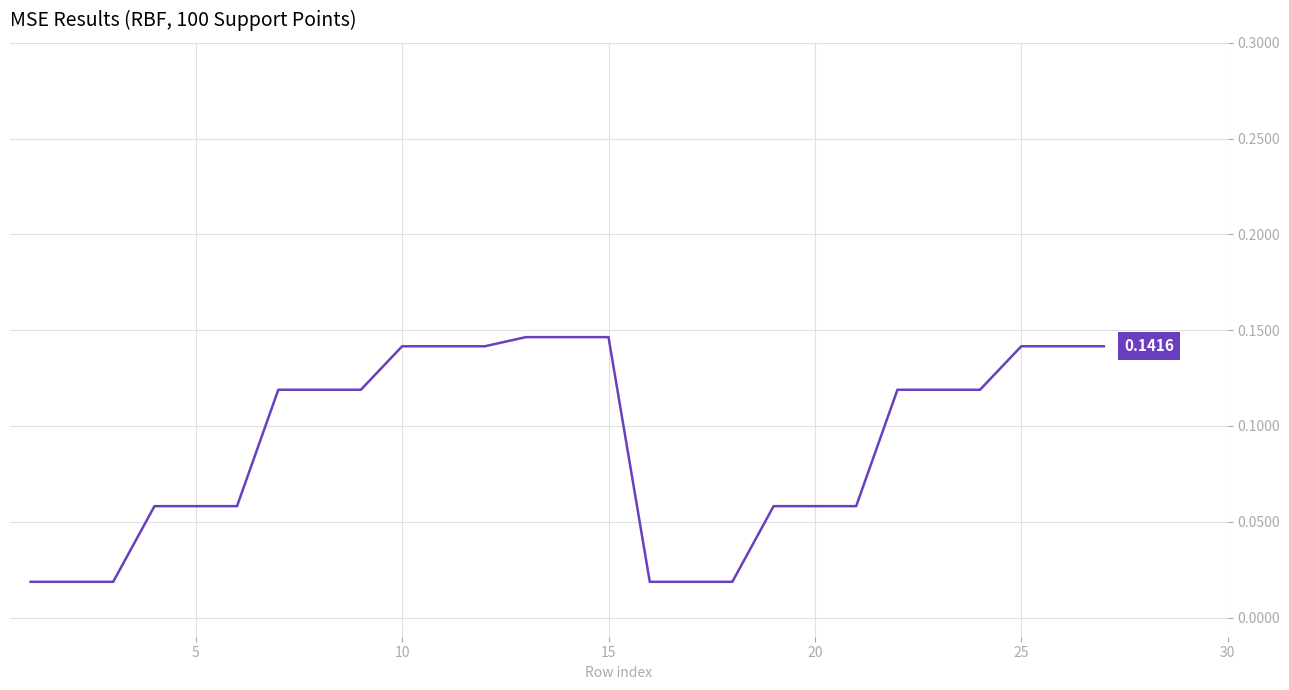

What is the average value?

0.1